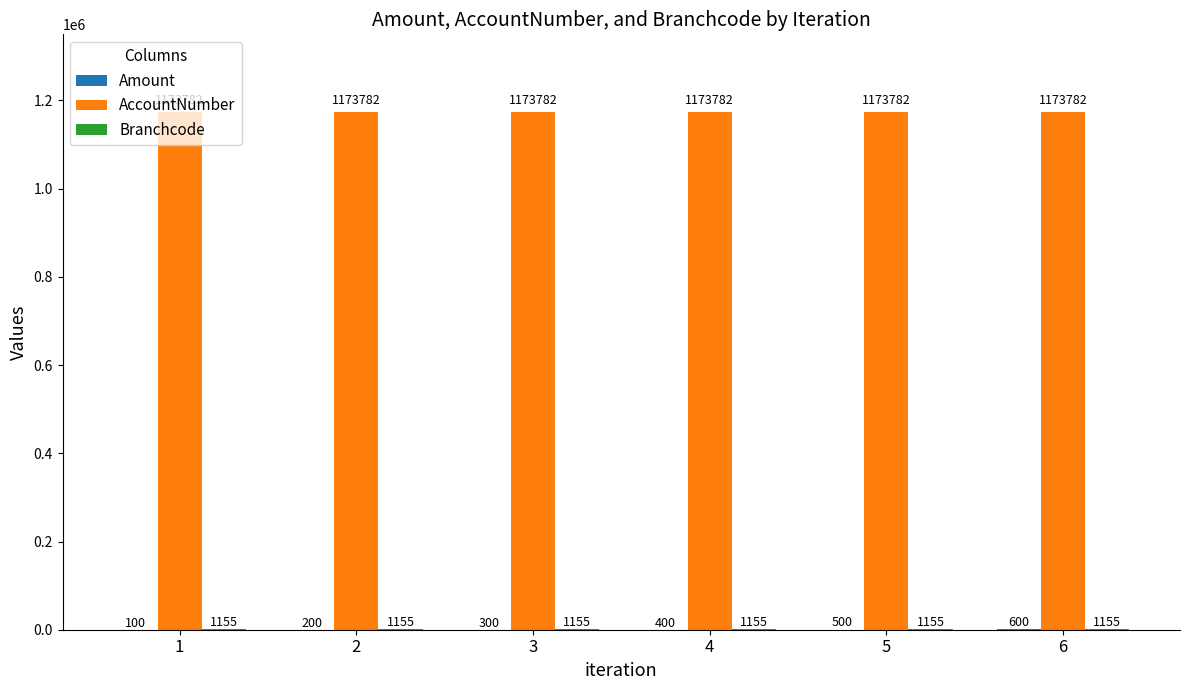

What is the greatest value displayed?

1173782